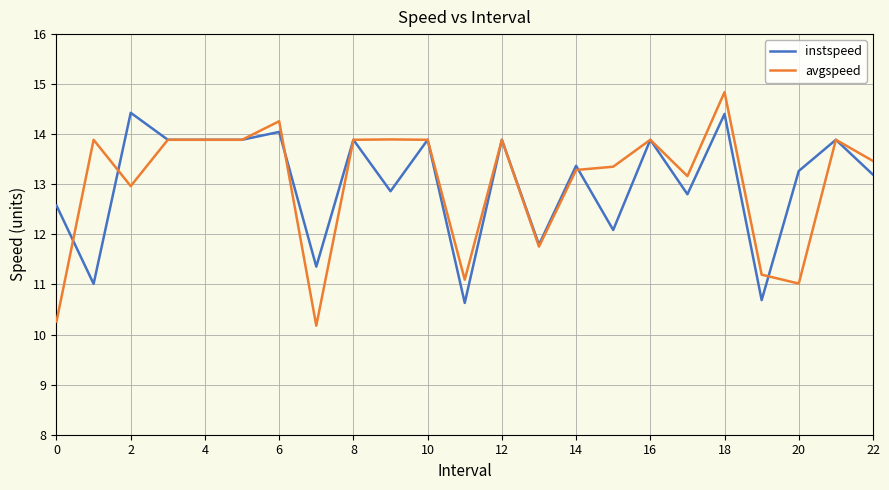

Which series has the largest range (max minus min)?

avgspeed